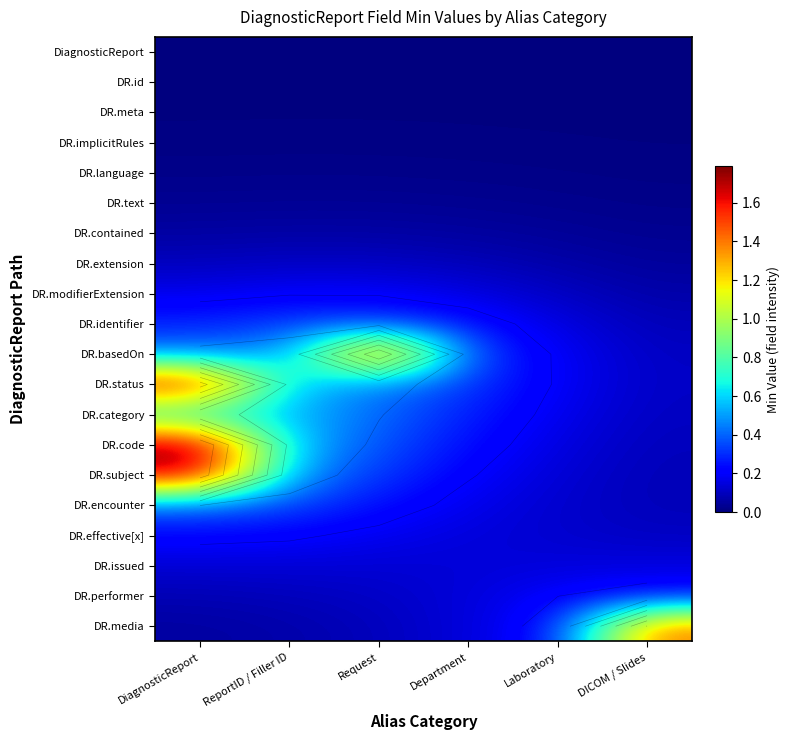

Which has a higher value, Laboratory or ReportID / Filler ID?

ReportID / Filler ID